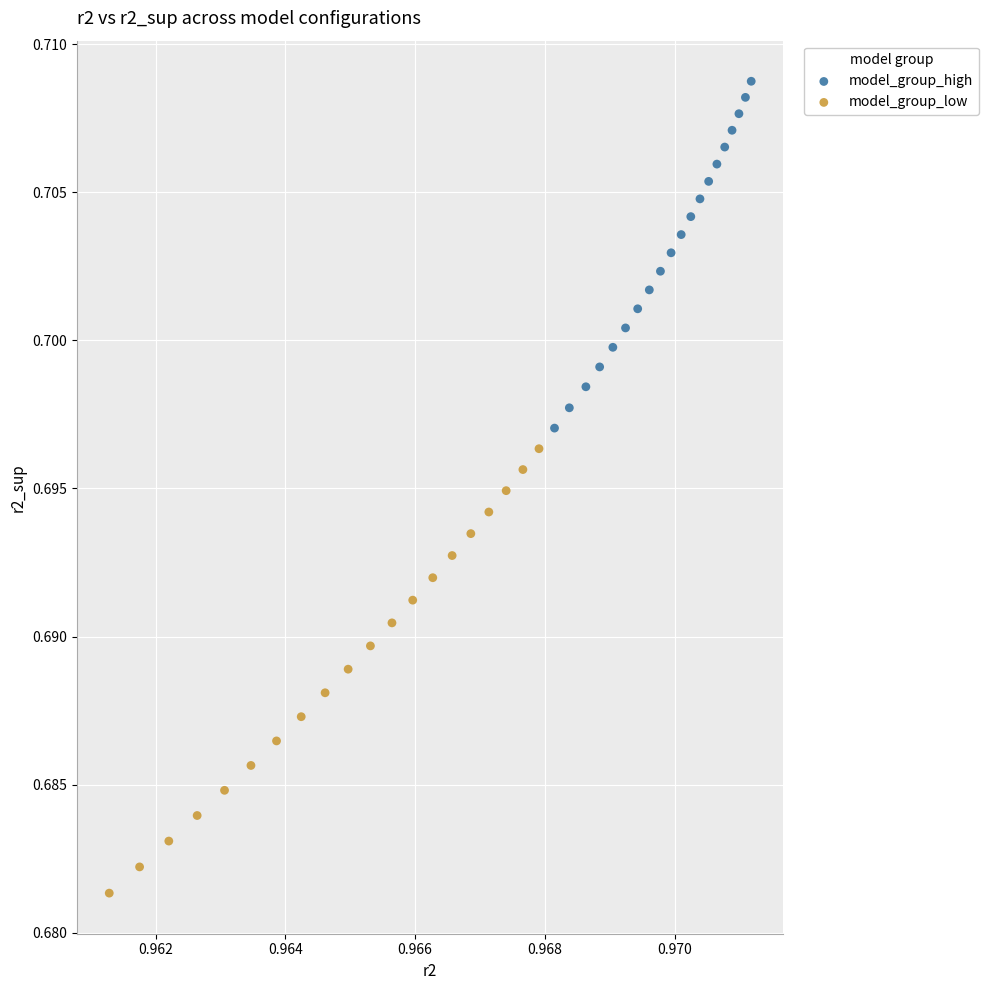

Which series has the largest Y range (max minus min)?

model_group_low